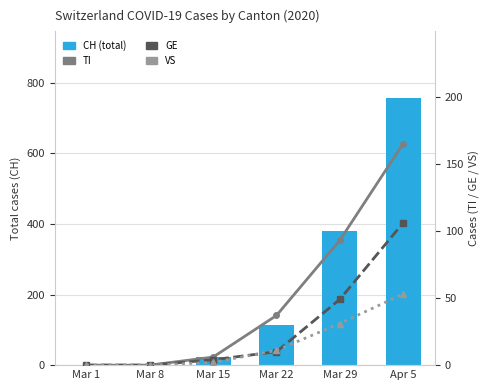

At how many categories does at least one series exceed 584?

1